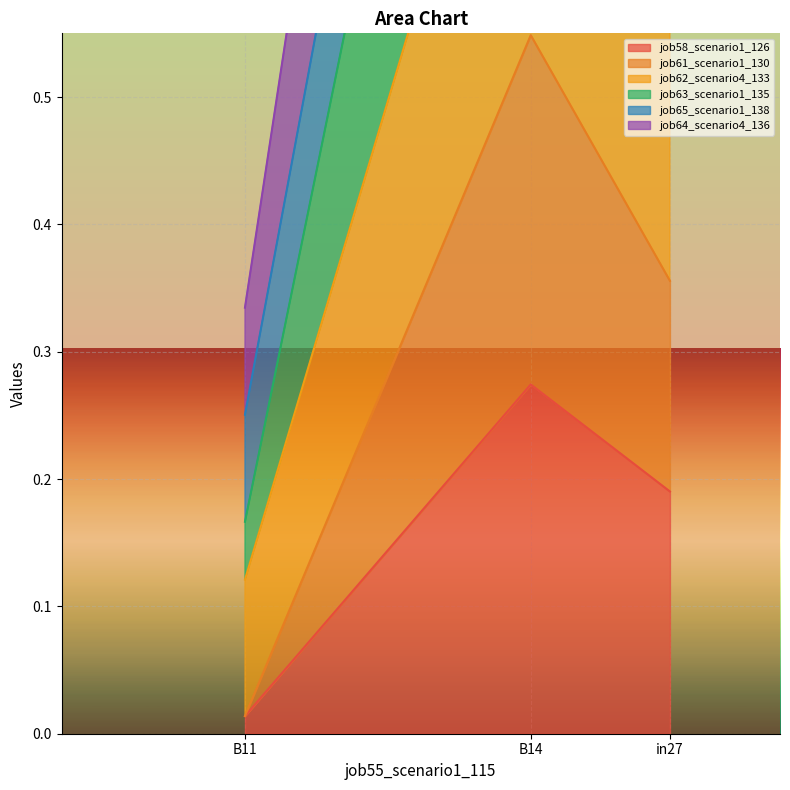

What is the sum of the job63_scenario1_135 values at in27 and B14?

1.5